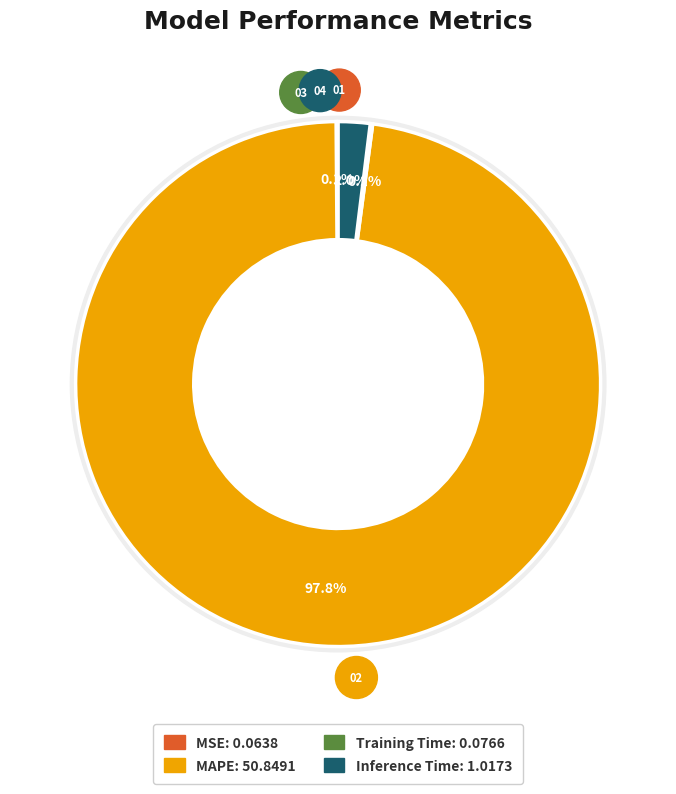

What percentage do Training Time and MSE together represent?

0.3%